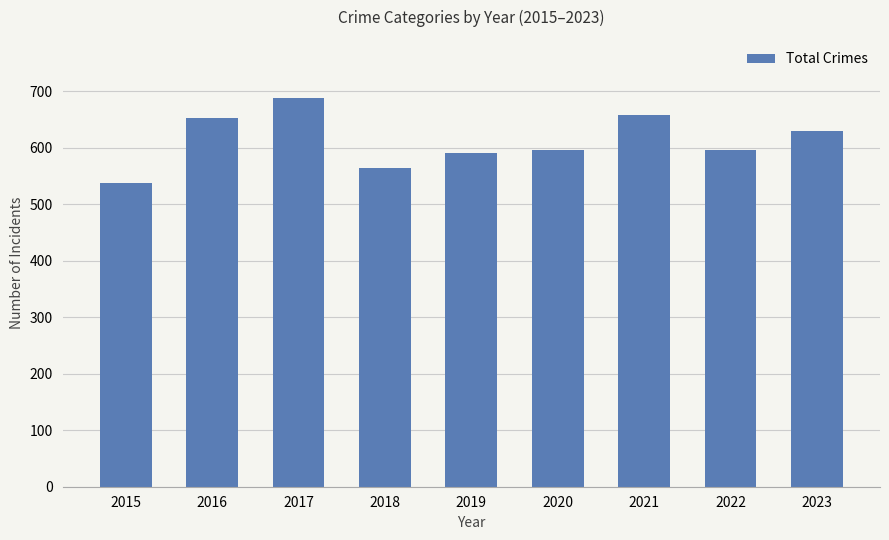

What is the approximate value at 2016, to the nearest 10?

650